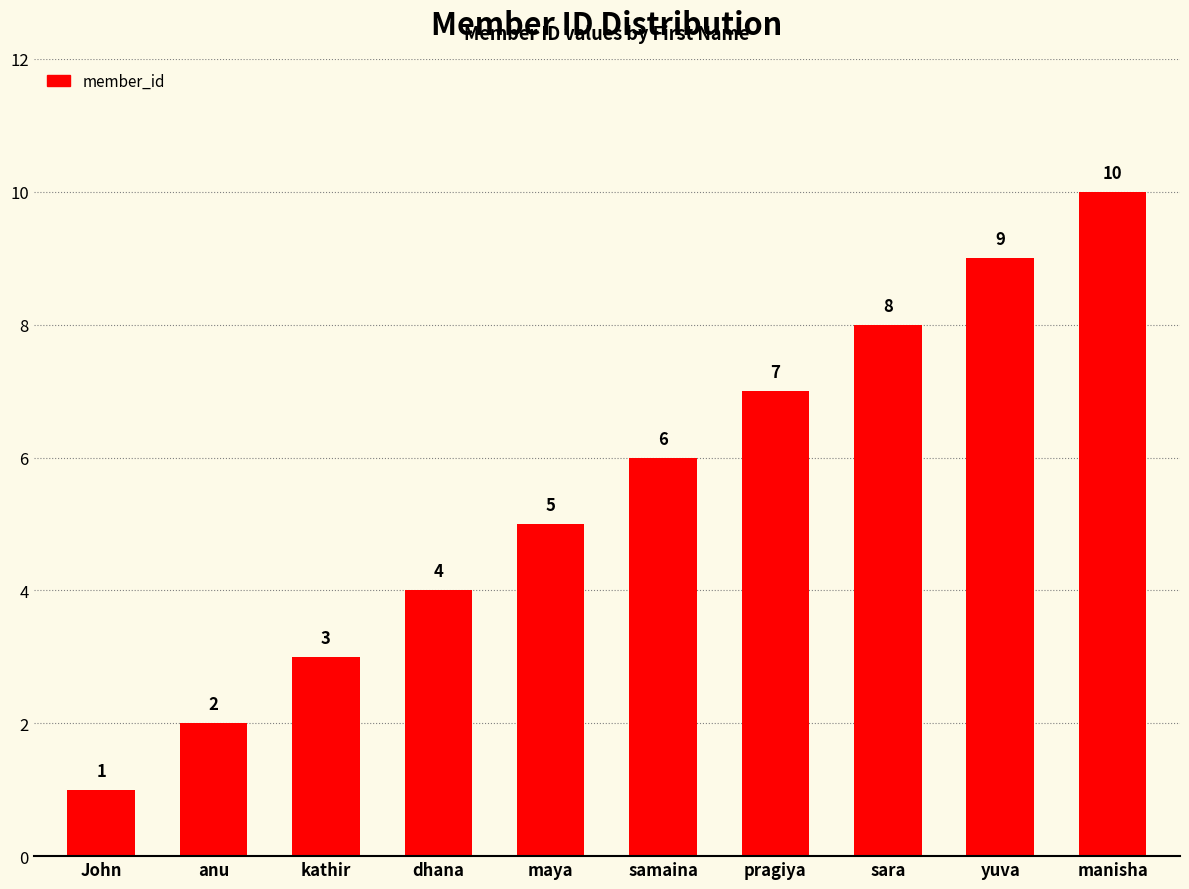

Count the number of categories in the chart.

10